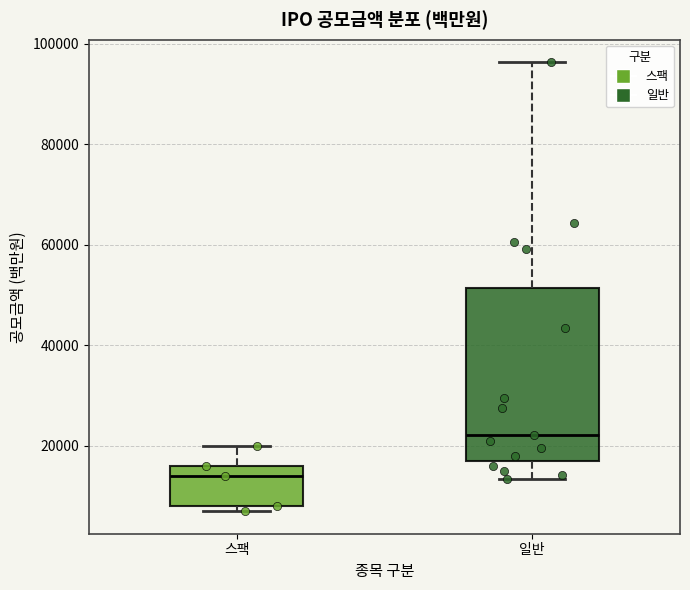

Reading left to right, read every box against the y-axis: the position of its median line, the range the box covers, and the ends of its whiskers. The values are not printed on the chart, so give them approximately, as read against the axis.

스팩: median 14000, box 8000 to 16000, whiskers 8000 (just below the box's lower edge) to 20000
일반: median 22000, box 18000 to 52000, whiskers 14000 to 96000